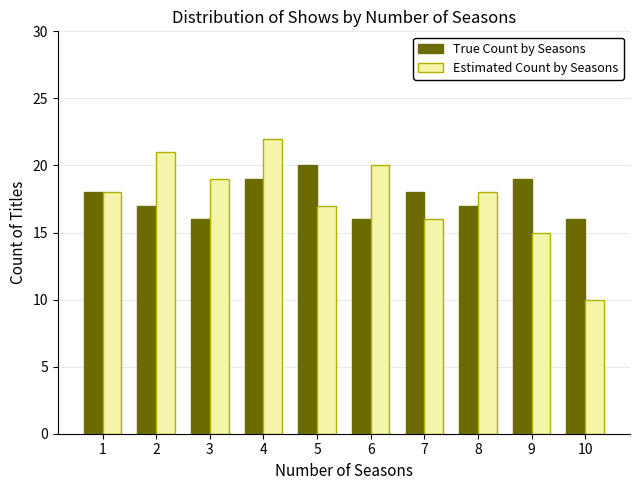

Which category has the highest value across all series?

4